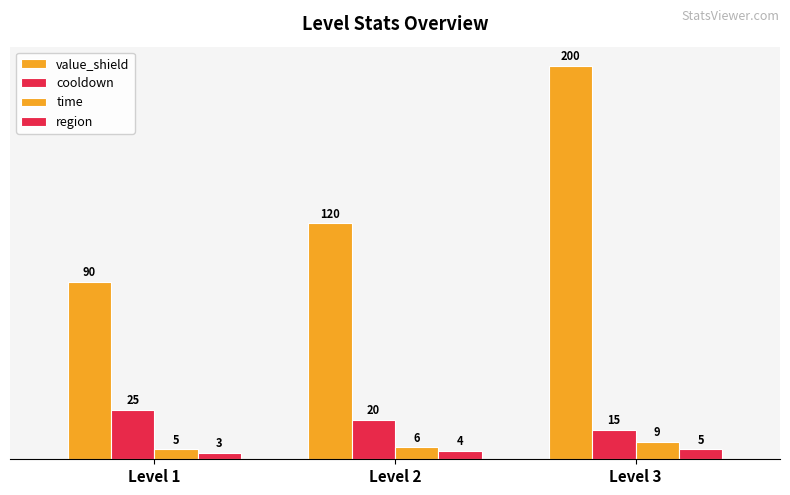

How many groups of bars are there?

3